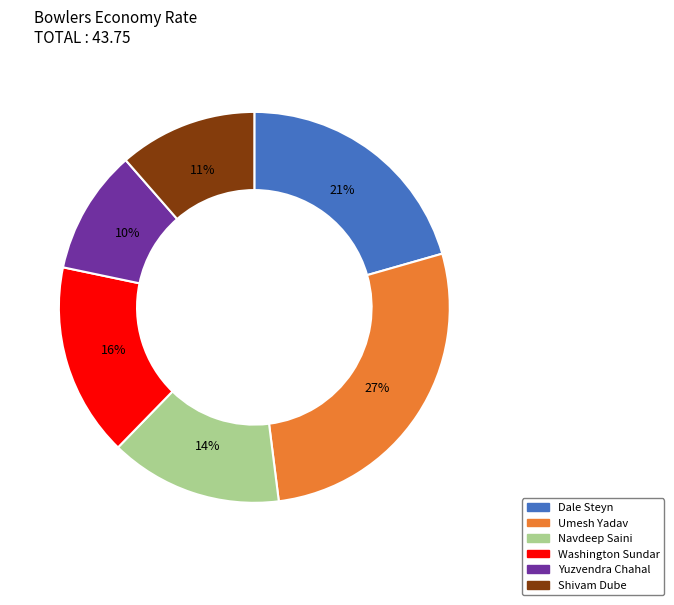

To the nearest percent, what is the average slice percentage?

17%